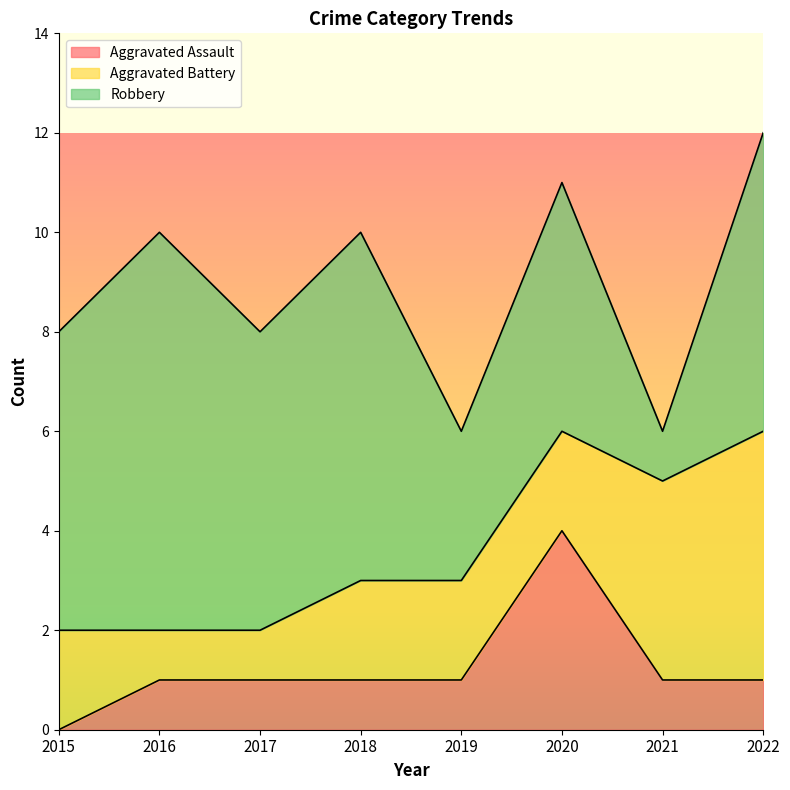

Is the value of Aggravated Battery at 2021 greater than the value of Aggravated Assault at 2017?

Yes